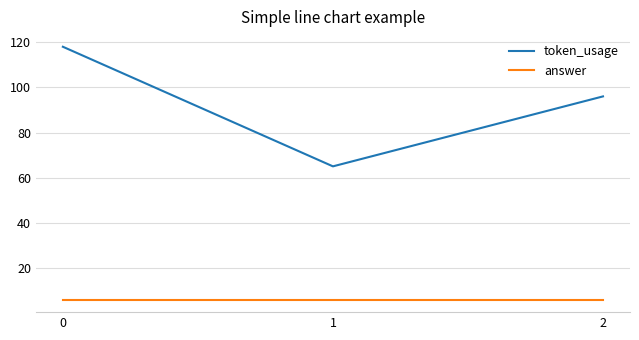

Is this an area chart (filled region under the line)?

No